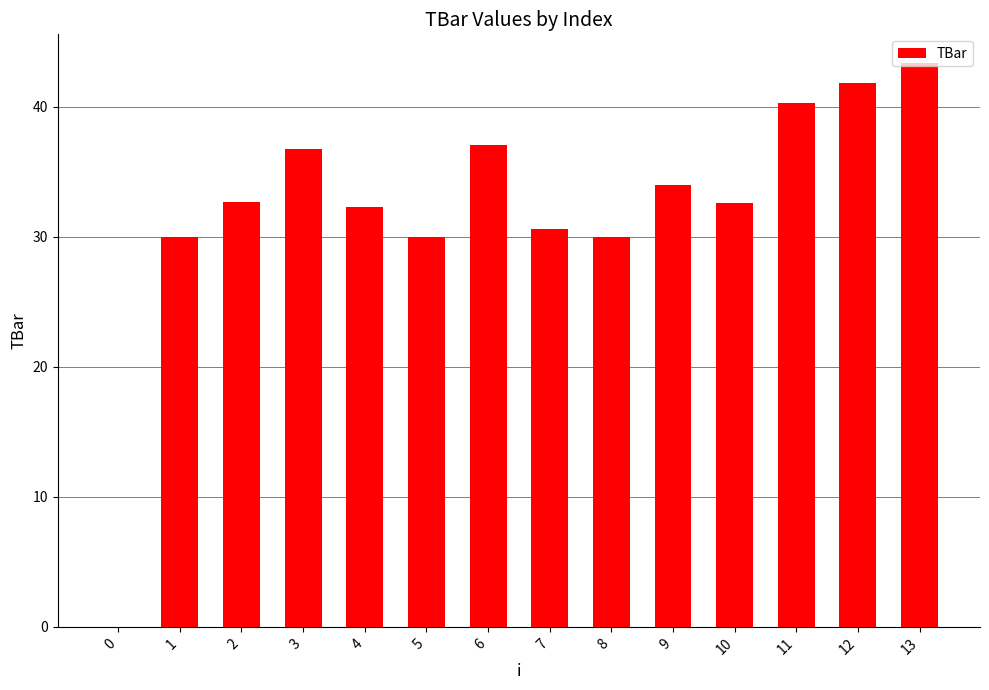

Read the value at 6.

37.1